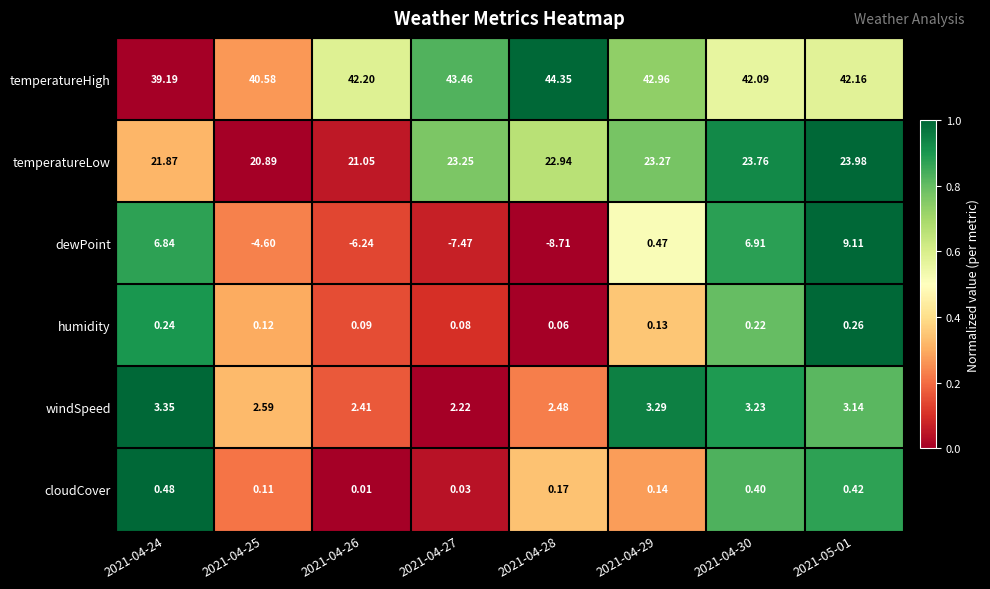

Which series has the widest spread of values?

dewPoint